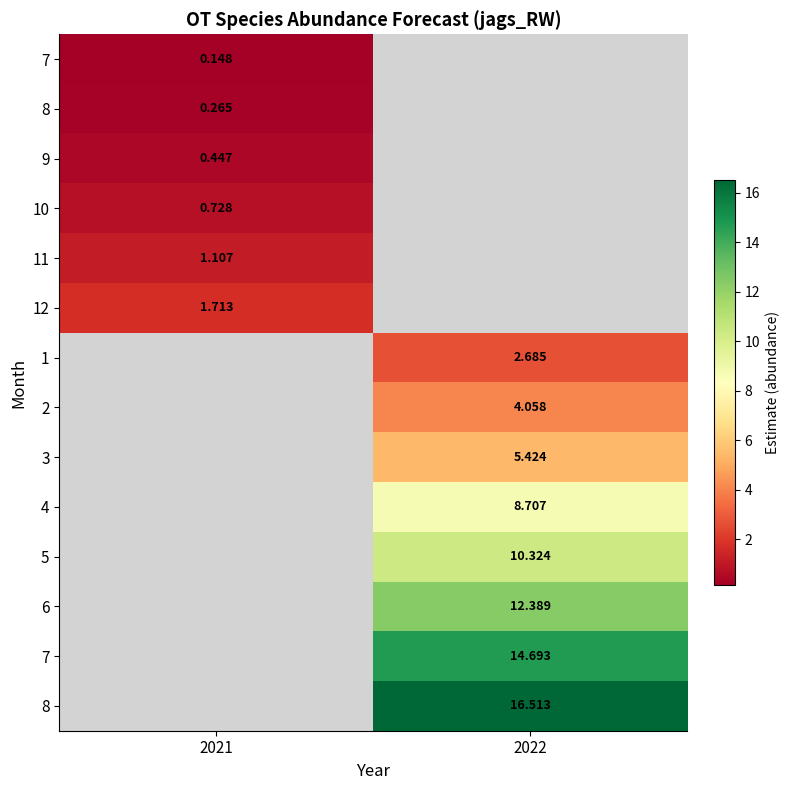

What is the maximum value shown in the chart?

16.5